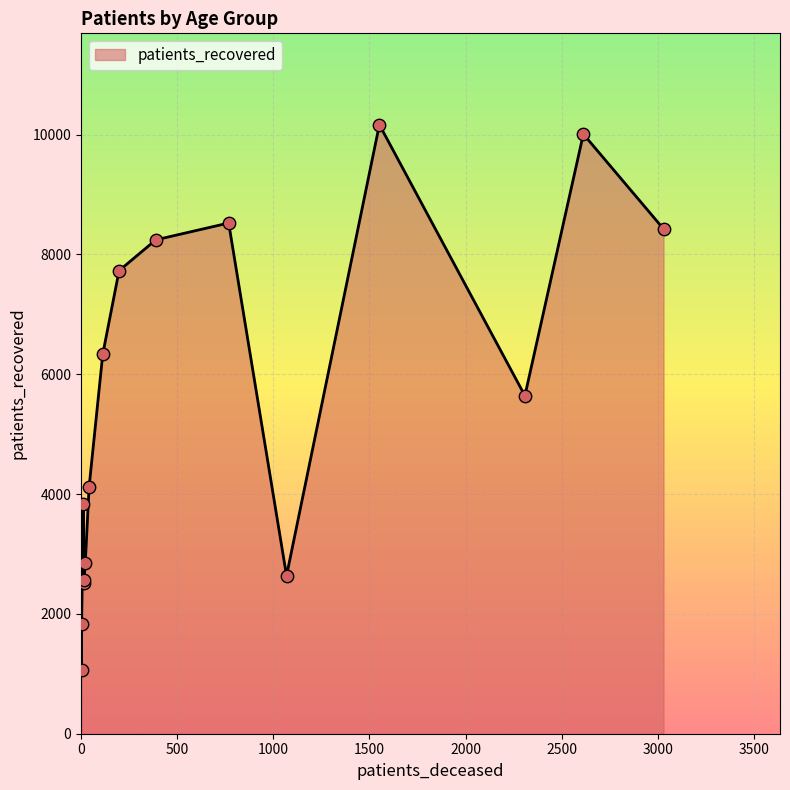

At how many categories does at least one series exceed 207?

16